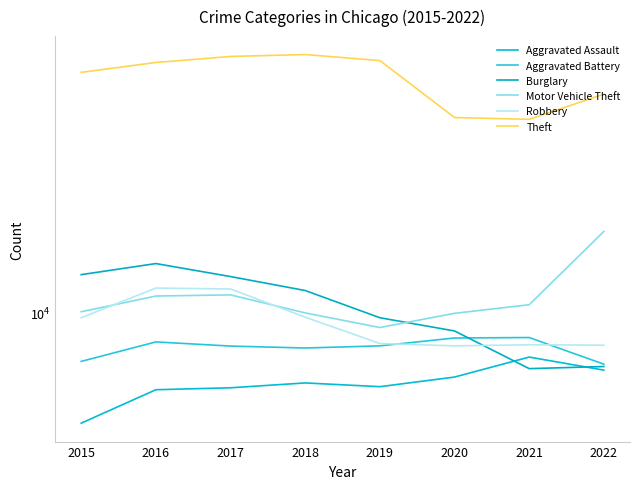

True or false: Burglary and Theft intersect in this chart.

False